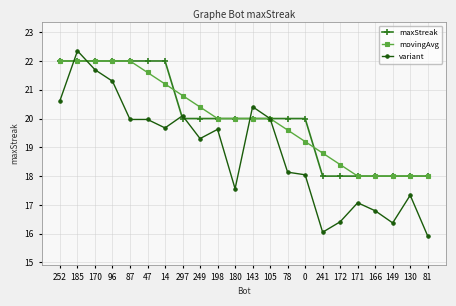

How many data points does each series have?

22